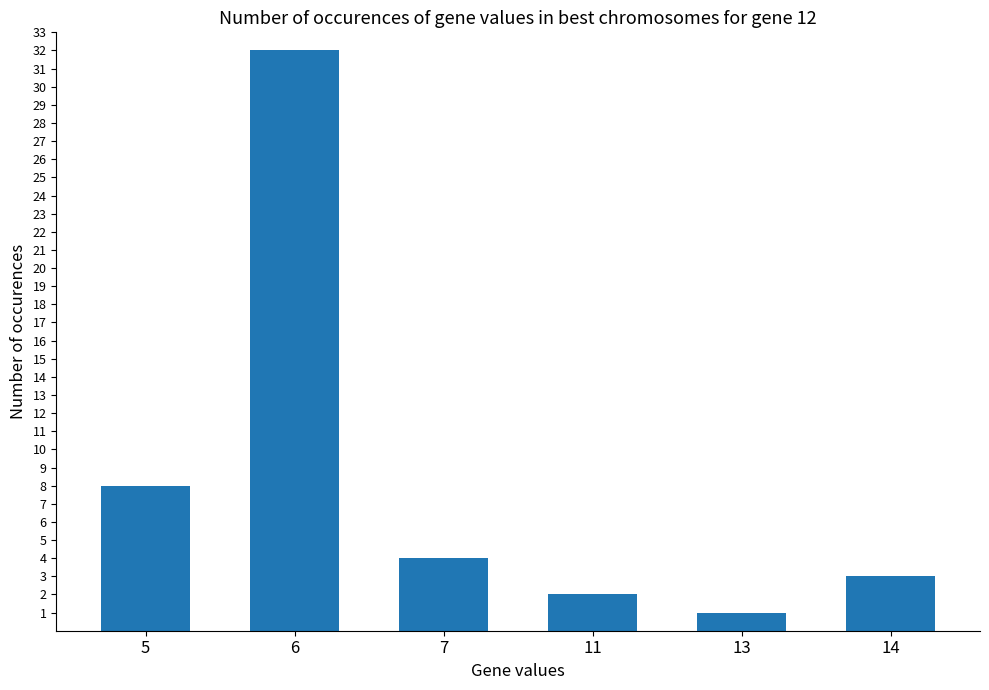

The value at 11 is 2. True or false?

True